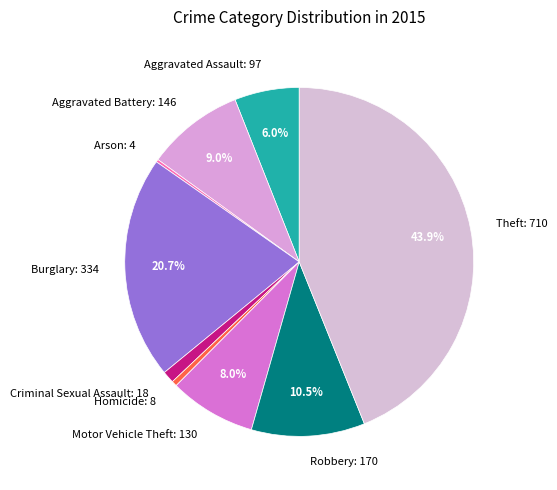

Which slice is the largest?

Theft